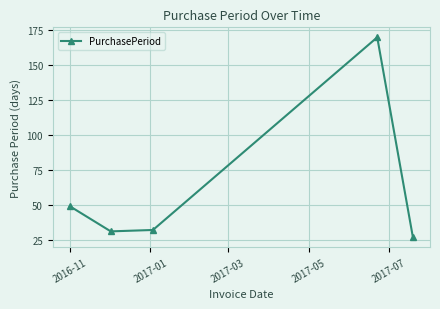

Reading left to right, extract all data points from this chart.

49	31	32	170	27